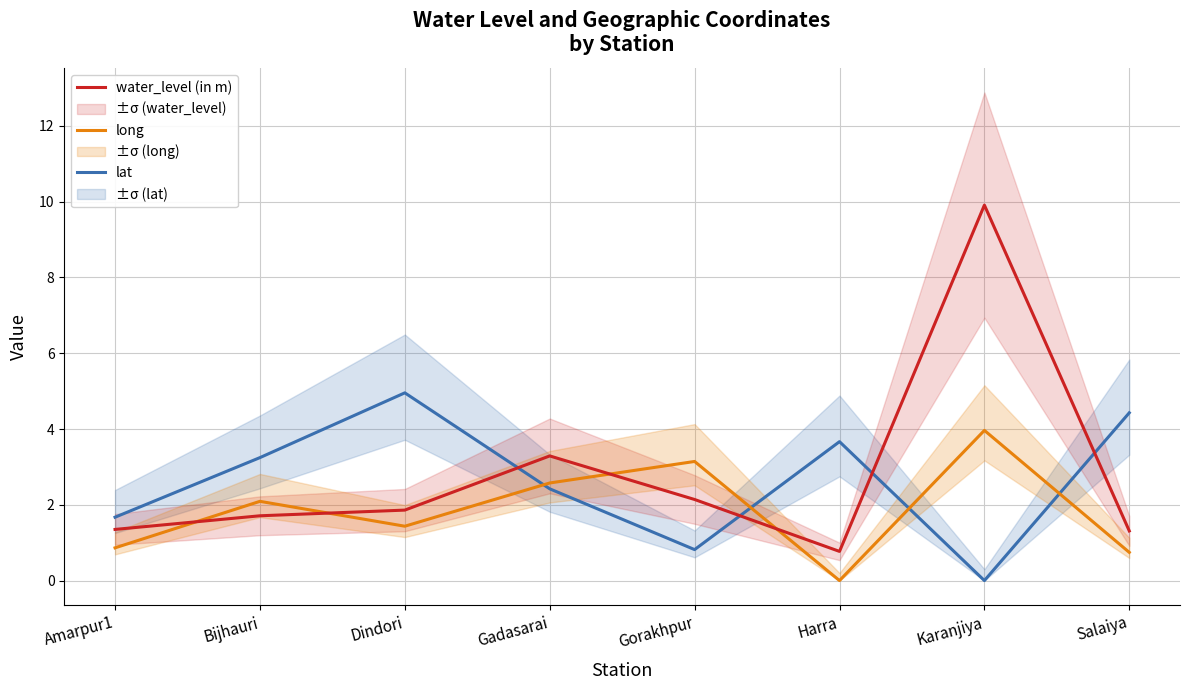

Reading left to right, what are all the values shown in this chart?

water_level (in m): 1.4	1.7	1.9	3.3	2.1	0.8	9.9	1.3
long: 0.9	2.1	1.4	2.6	3.1	0.0	4.0	0.7
lat: 1.7	3.2	5.0	2.4	0.8	3.7	0.0	4.4